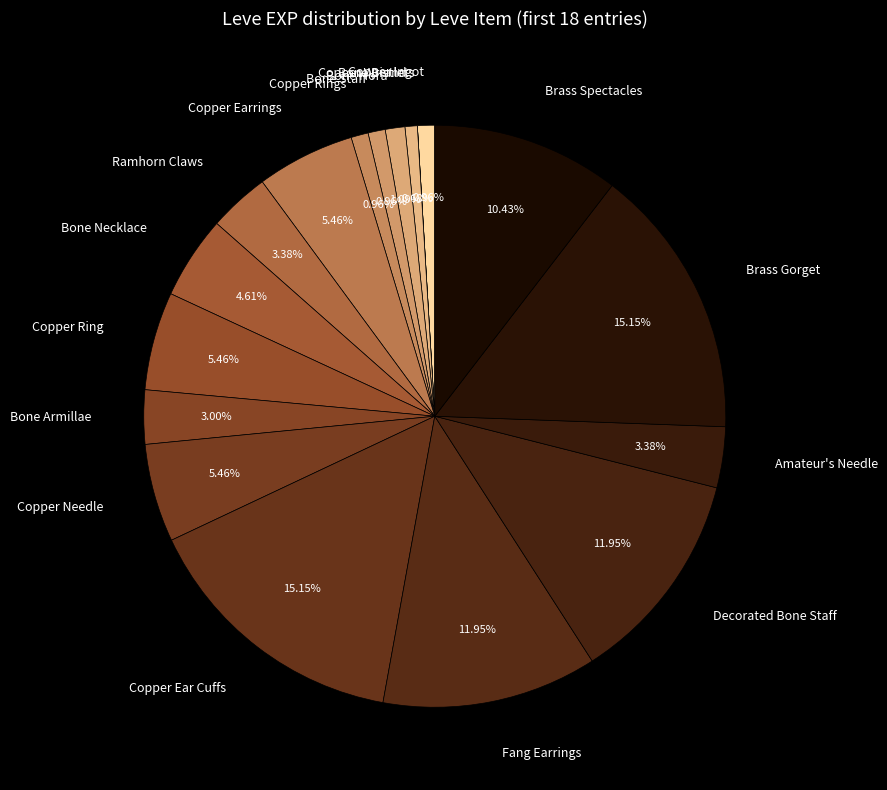

Is Copper Earrings the majority of the pie?

No